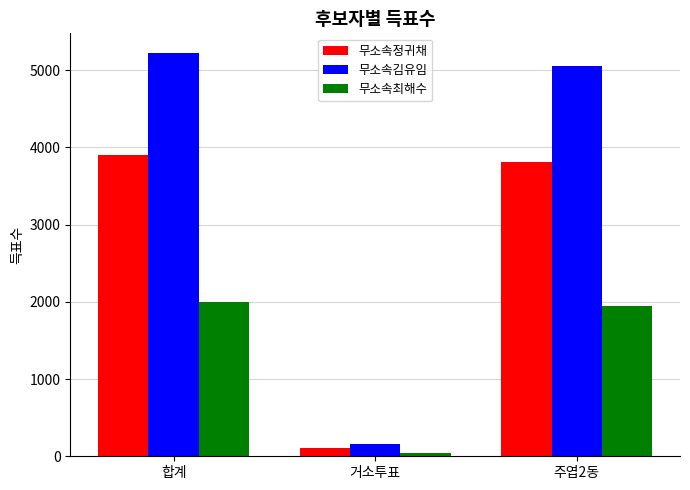

Are the bars horizontal?

No